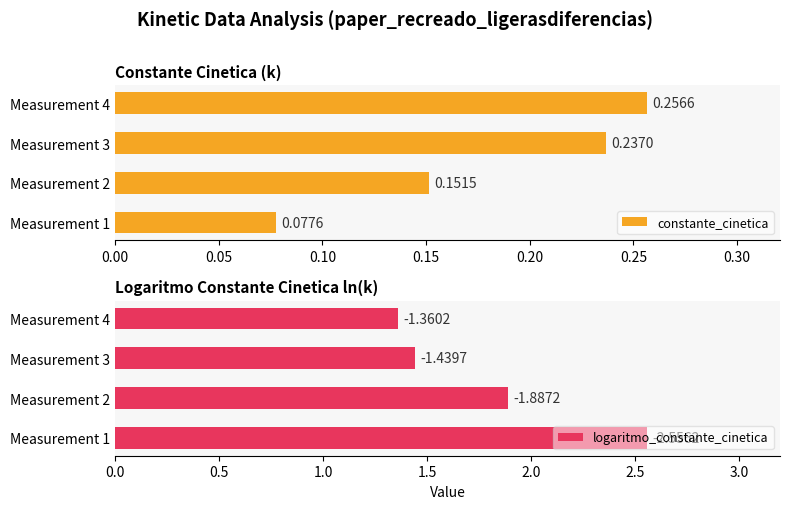

Is the value of logaritmo_constante_cinetica at Measurement 1 greater than the value of constante_cinetica at Measurement 3?

Yes